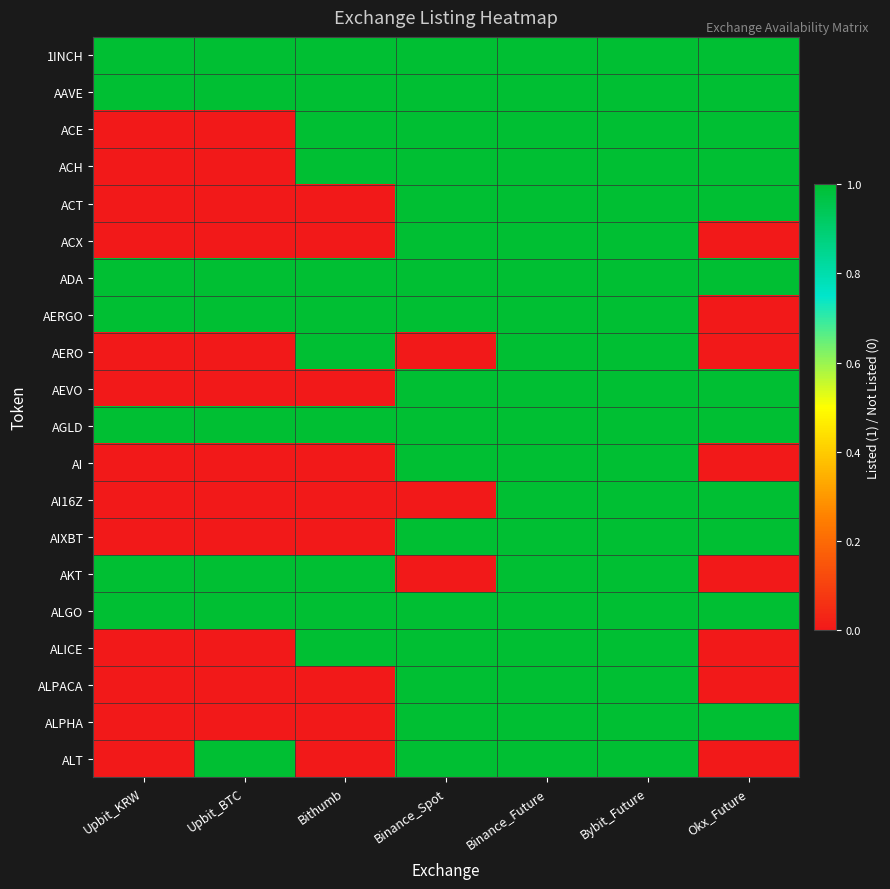

List the series in order of their peak value, lowest first.

1INCH, AAVE, ACE, ACH, ACT, ACX, ADA, AERGO, AERO, AEVO, AGLD, AI, AI16Z, AIXBT, AKT, ALGO, ALICE, ALPACA, ALPHA, ALT